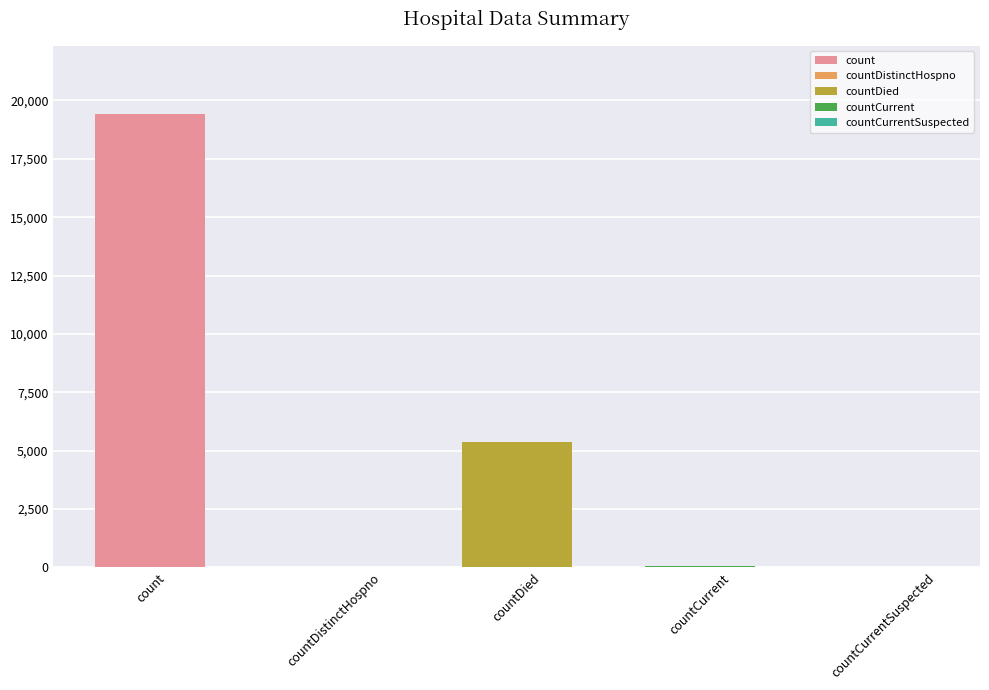

Reading left to right, extract all data points from this chart.

count=19420	countDistinctHospno=38	countDied=5357	countCurrent=60	countCurrentSuspected=0